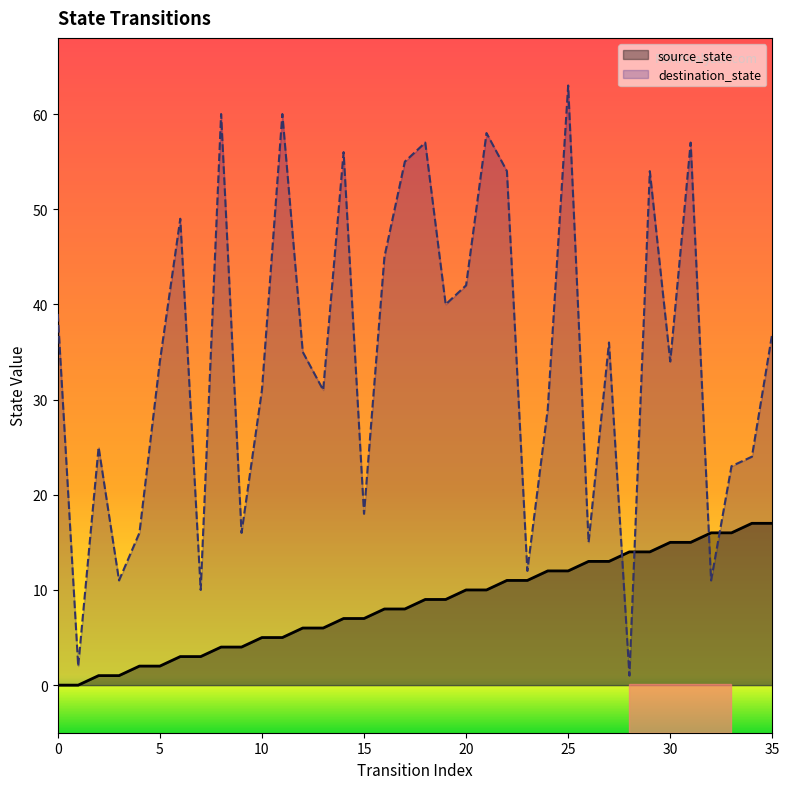

True or false: source_state has more than 1 points higher than both neighbors.

False